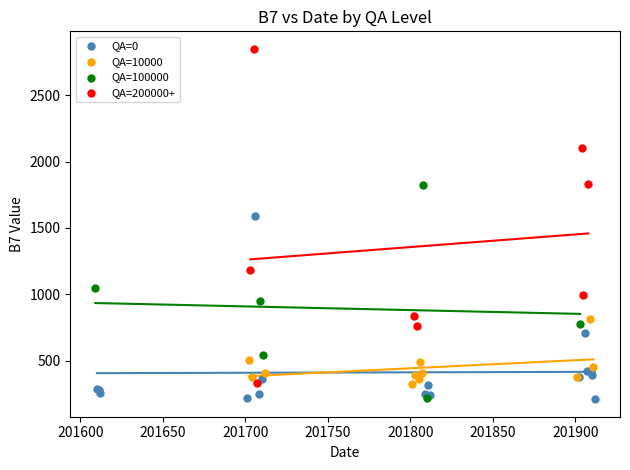

Which series has the widest spread of Y values?

QA=200000+